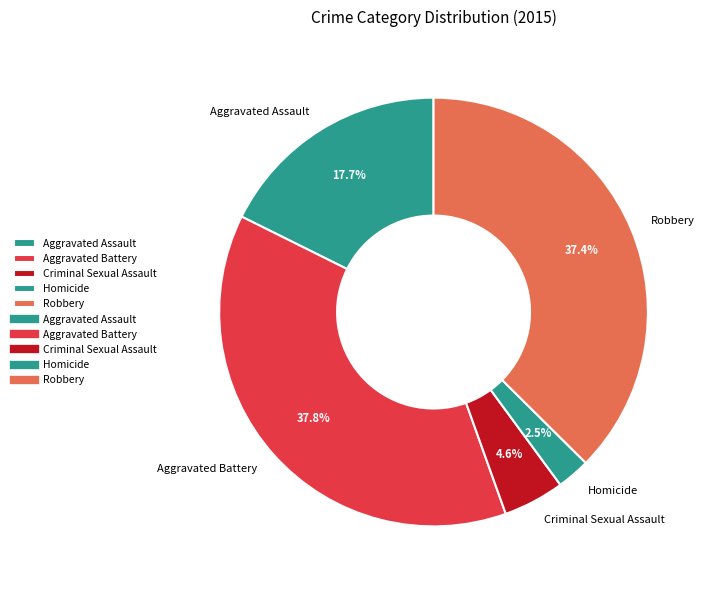

To the nearest percent, what is the combined percentage of Robbery and Aggravated Battery?

75%